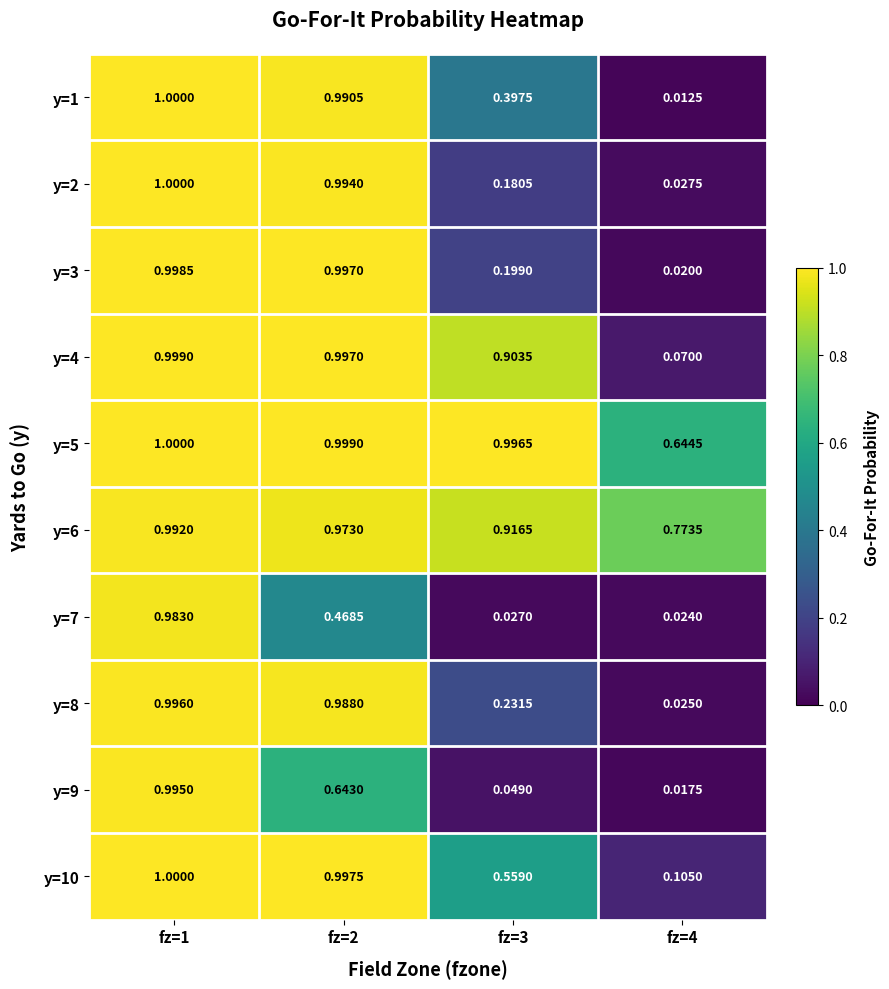

Reading left to right, extract all data points from this chart.

y=1: fz=1=1.0	fz=2=1.0	fz=3=0.4	fz=4=0.0
y=2: fz=1=1.0	fz=2=1.0	fz=3=0.2	fz=4=0.0
y=3: fz=1=1.0	fz=2=1.0	fz=3=0.2	fz=4=0.0
y=4: fz=1=1.0	fz=2=1.0	fz=3=0.9	fz=4=0.1
y=5: fz=1=1.0	fz=2=1.0	fz=3=1.0	fz=4=0.6
y=6: fz=1=1.0	fz=2=1.0	fz=3=0.9	fz=4=0.8
y=7: fz=1=1.0	fz=2=0.5	fz=3=0.0	fz=4=0.0
y=8: fz=1=1.0	fz=2=1.0	fz=3=0.2	fz=4=0.0
y=9: fz=1=1.0	fz=2=0.6	fz=3=0.0	fz=4=0.0
y=10: fz=1=1.0	fz=2=1.0	fz=3=0.6	fz=4=0.1